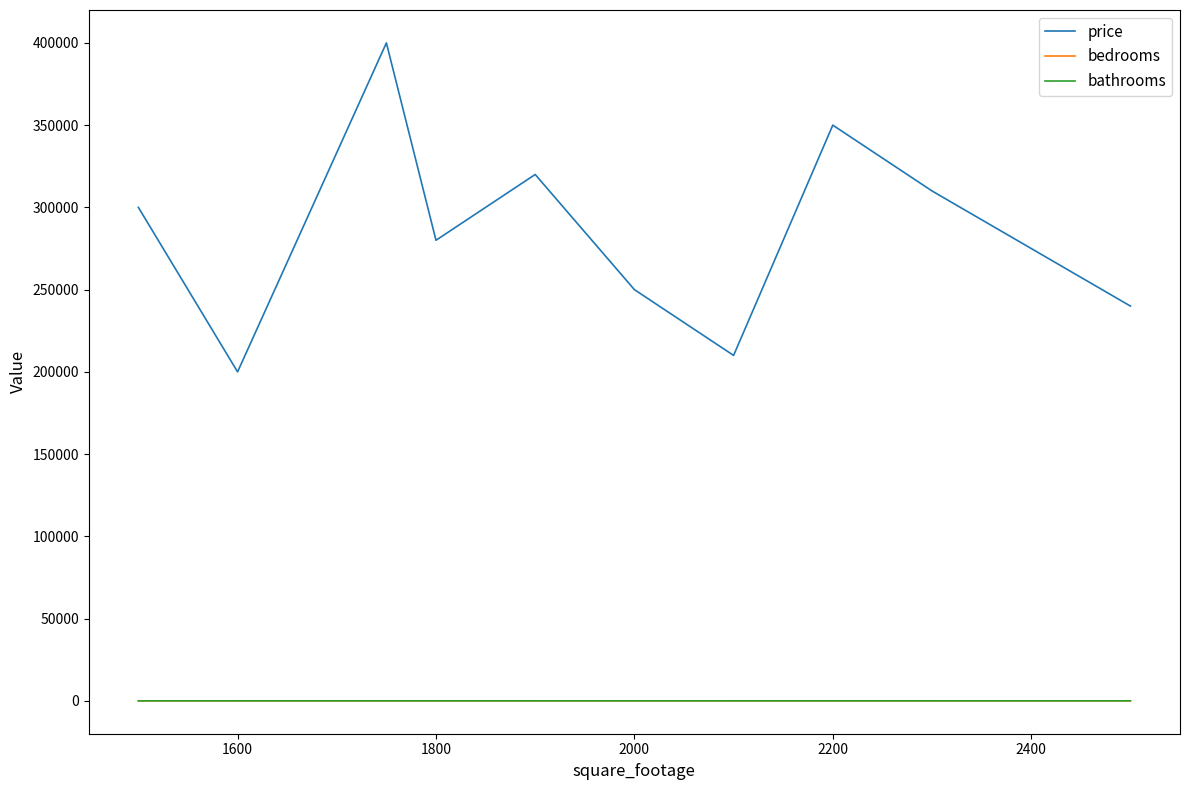

What is the maximum value shown in the chart?

400000.0